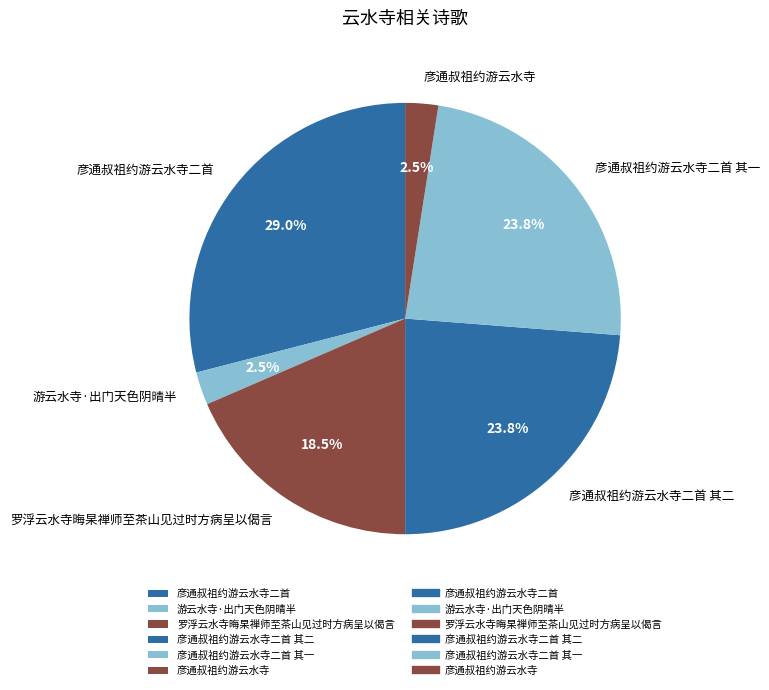

Is it true that 罗浮云水寺晦杲禅师至茶山见过时方病呈以偈言 is 11% of the pie?

False